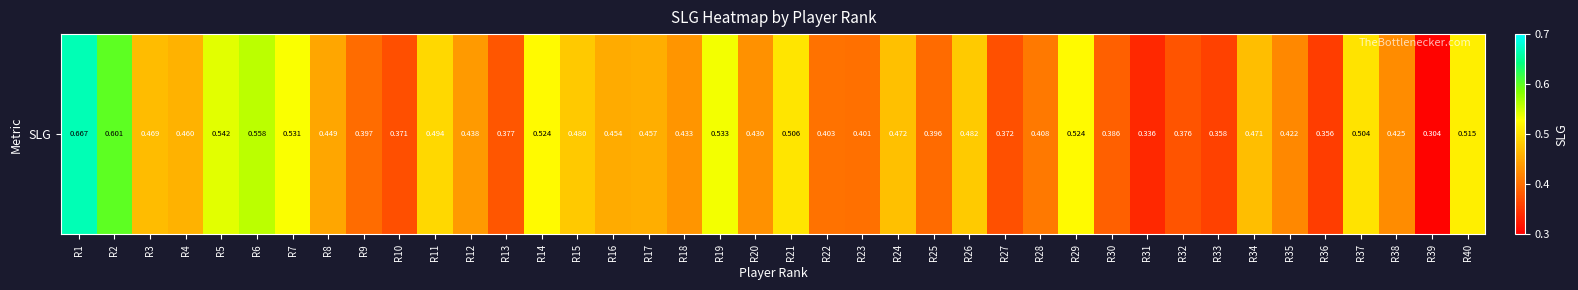

List the labels in order of value, largest first.

R1, R2, R6, R5, R19, R7, R14, R29, R40, R21, R37, R11, R26, R15, R24, R34, R3, R4, R17, R16, R8, R12, R18, R20, R38, R35, R28, R22, R23, R9, R25, R30, R13, R32, R27, R10, R33, R36, R31, R39